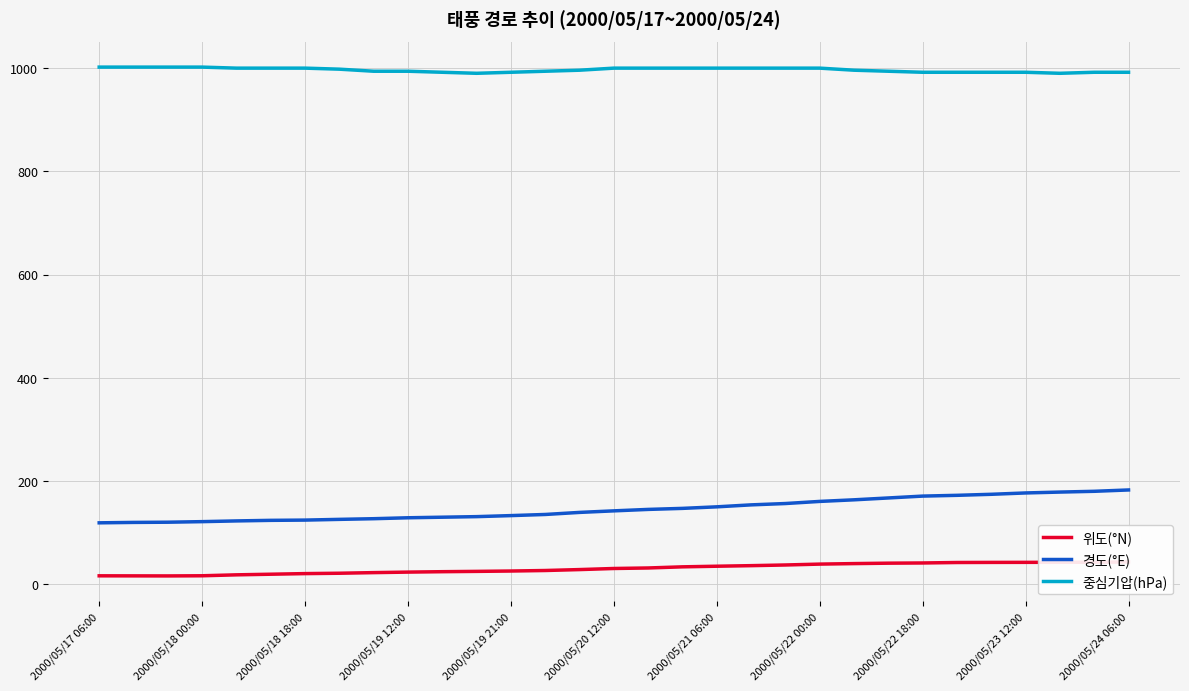

What is the lowest value of the 경도(°E) series?

118.8